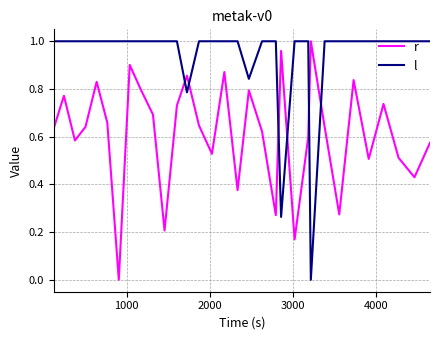

Rank the series by their average value, from highest to lowest.

l, r